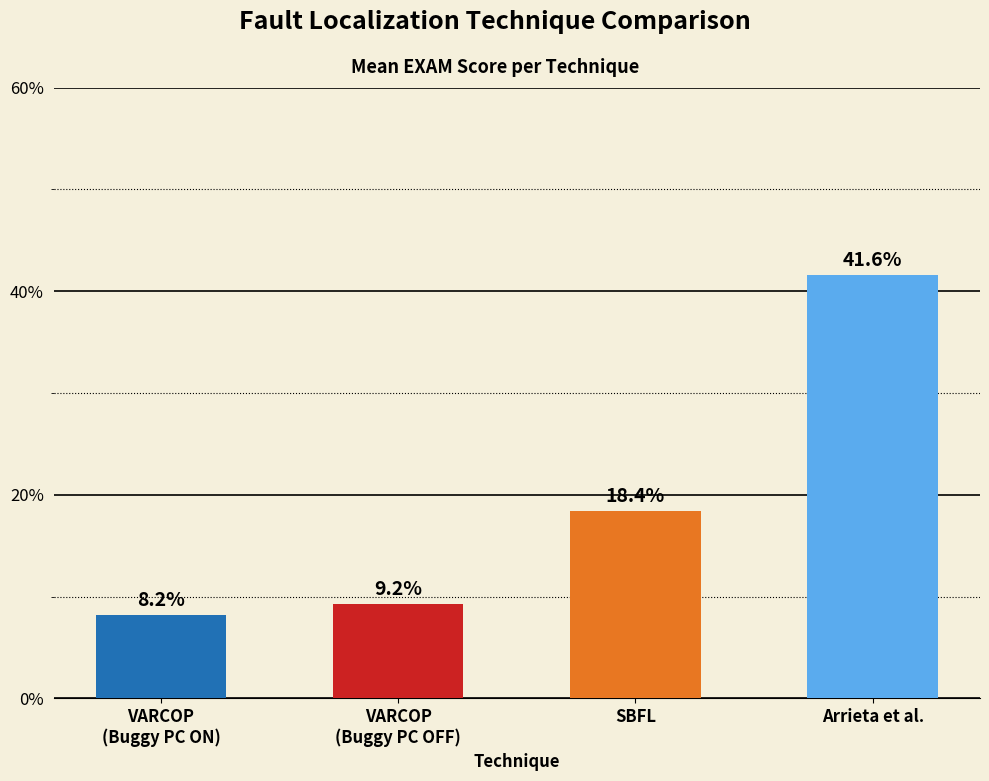

Is it true that the value at Arrieta et al. is 63.2?

False